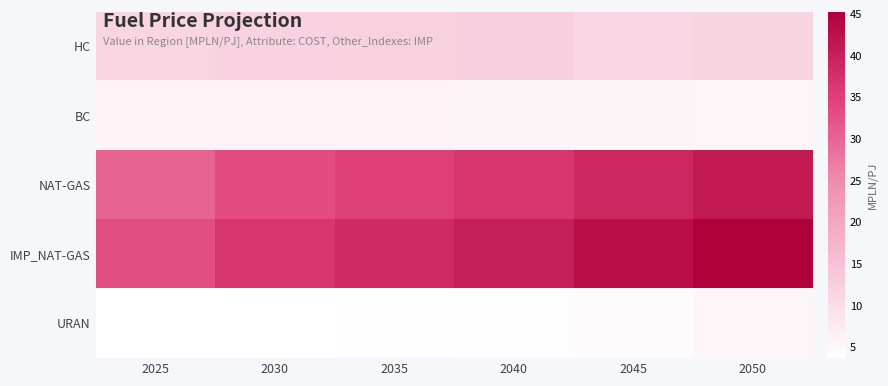

What is the total value across all series at 2040?

99.1